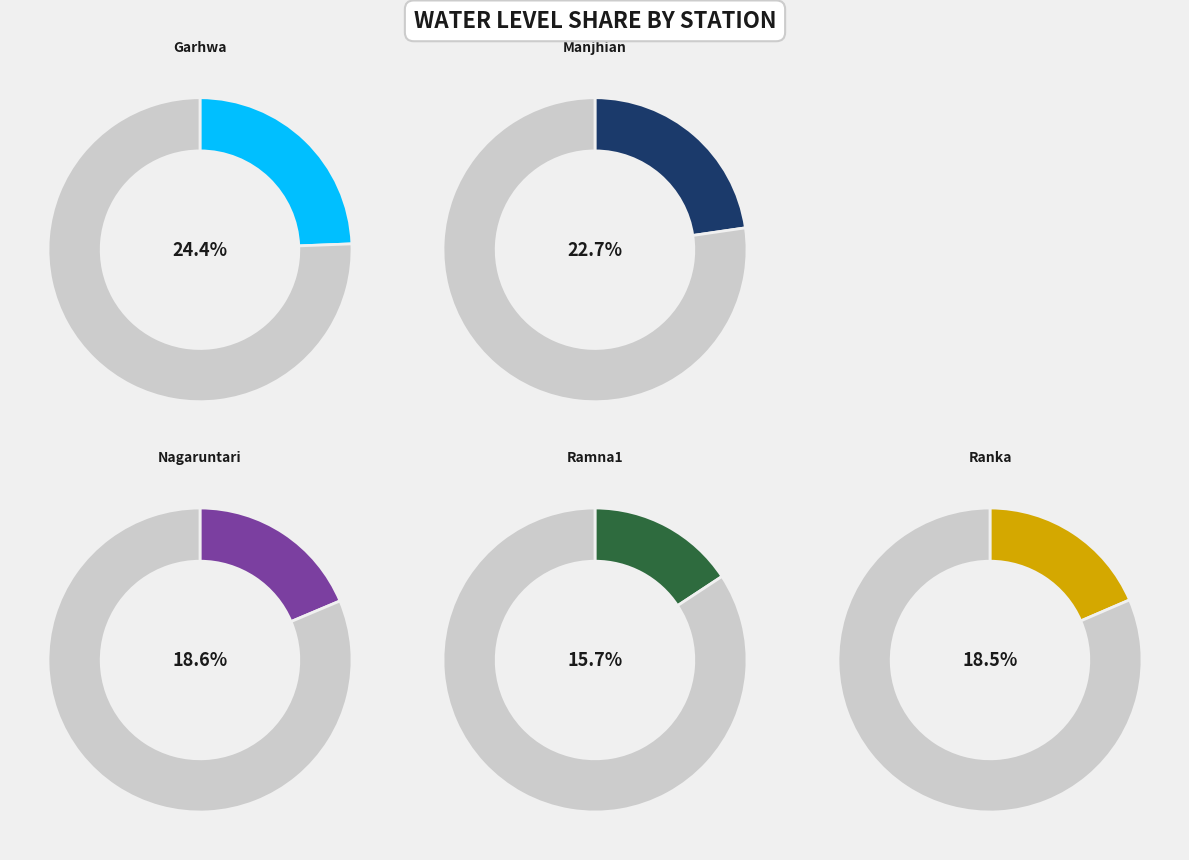

Rank the categories by value from lowest to highest.

Ramna1, Ranka, Nagaruntari, Manjhian, Garhwa